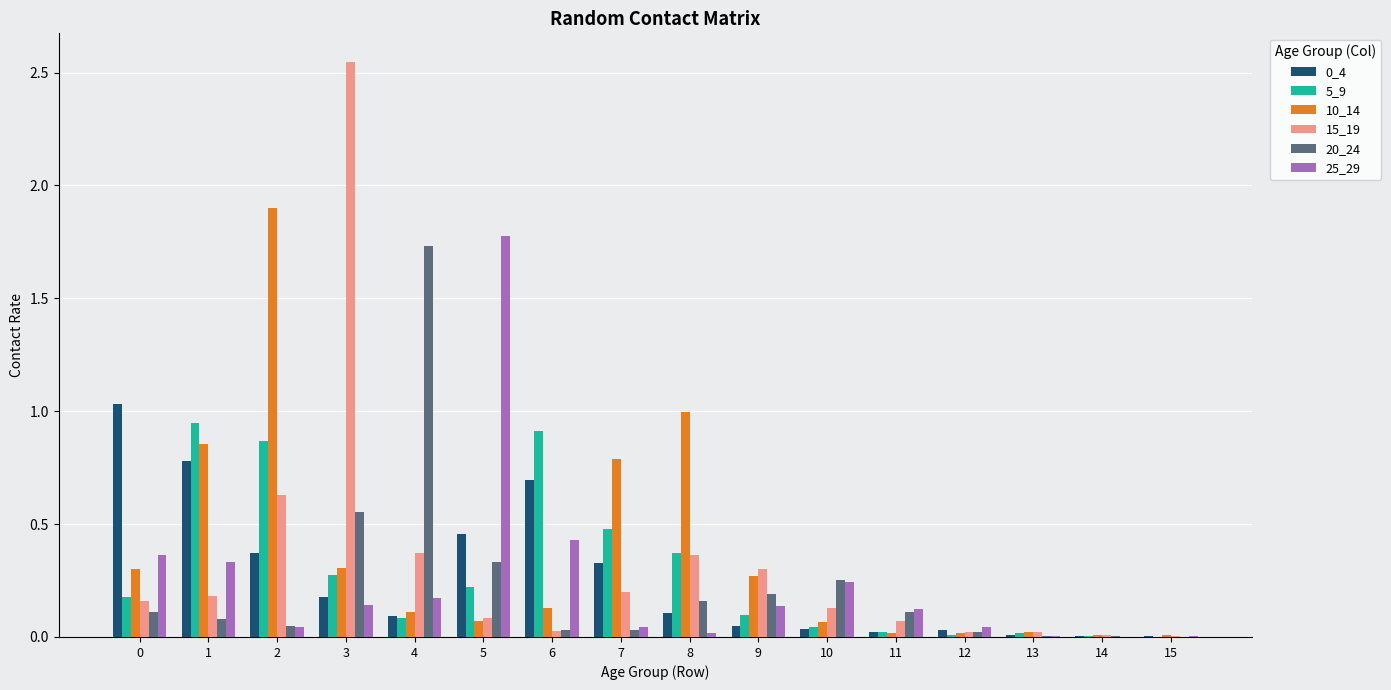

Which series changed the most between 3 and 7?

15_19